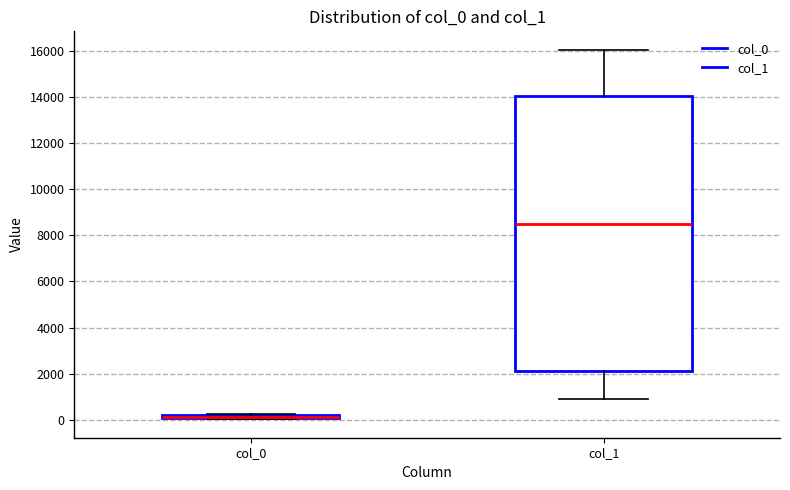

Comparing the boxes themselves (not the whiskers), which one is the tallest?

col_1